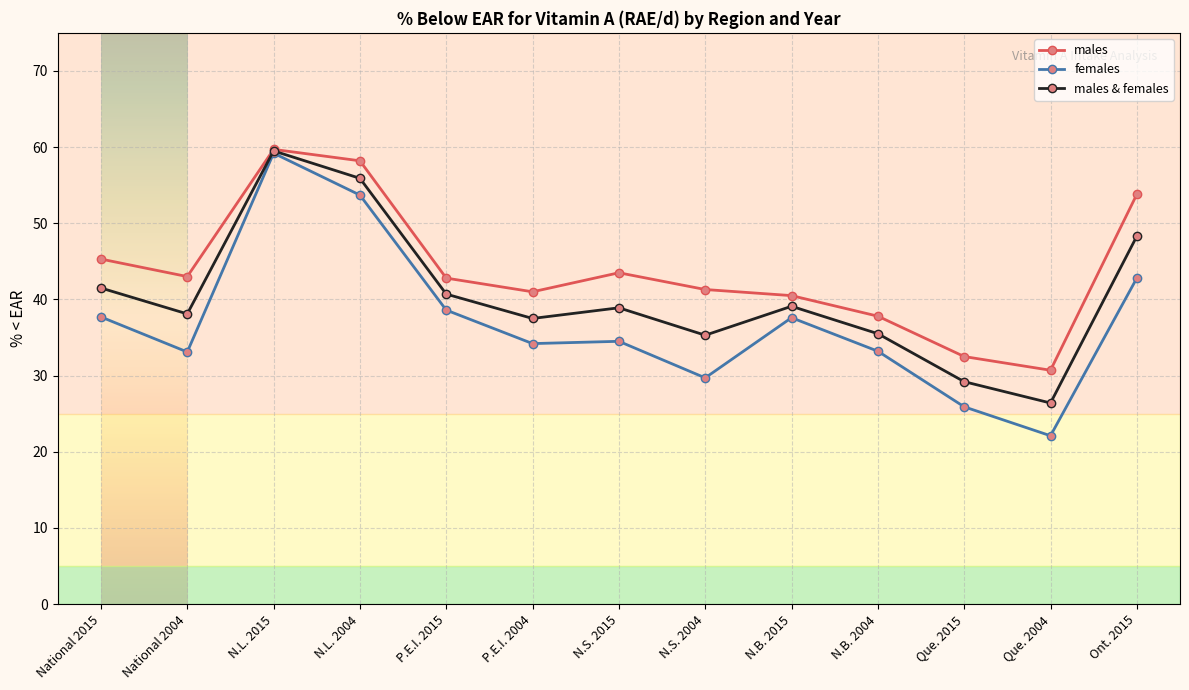

Which label corresponds to the largest value in the chart?

N.L. 2015